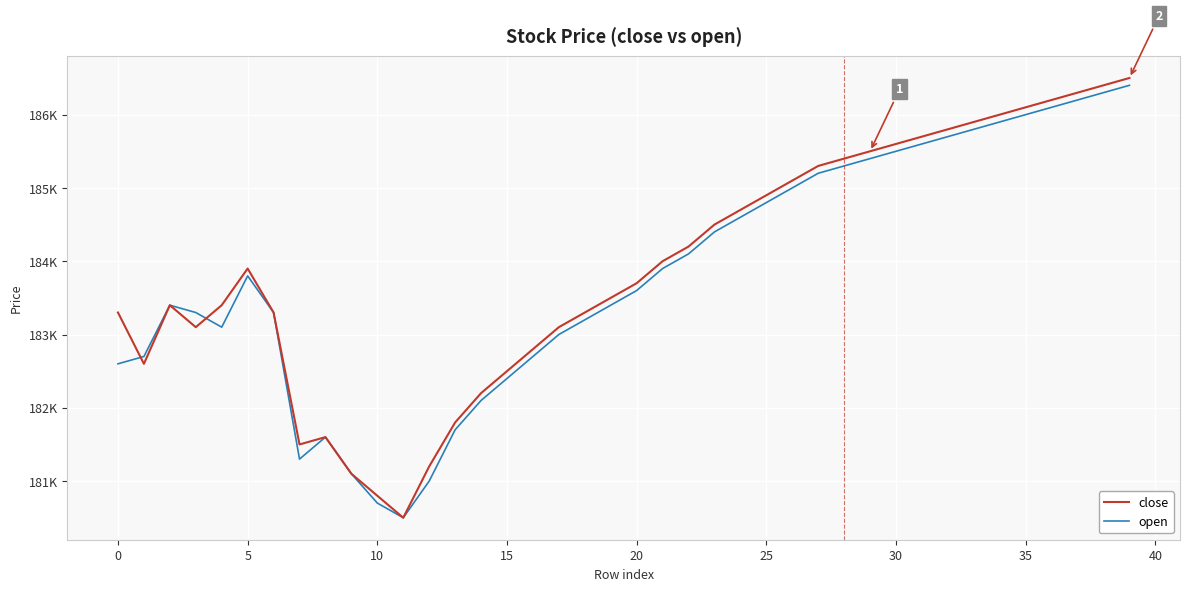

What are all the series names shown in the legend?

close, open